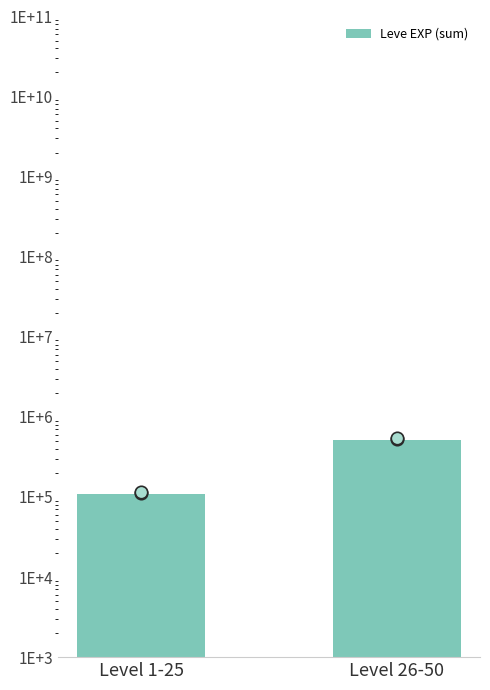

What is the ratio of the value at Level 1-25 to the value at Level 26-50?

0.2